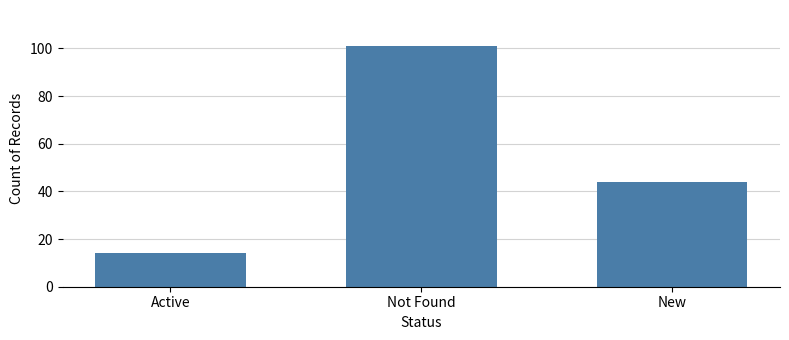

What is the label of the 2nd bar from the right?

Not Found